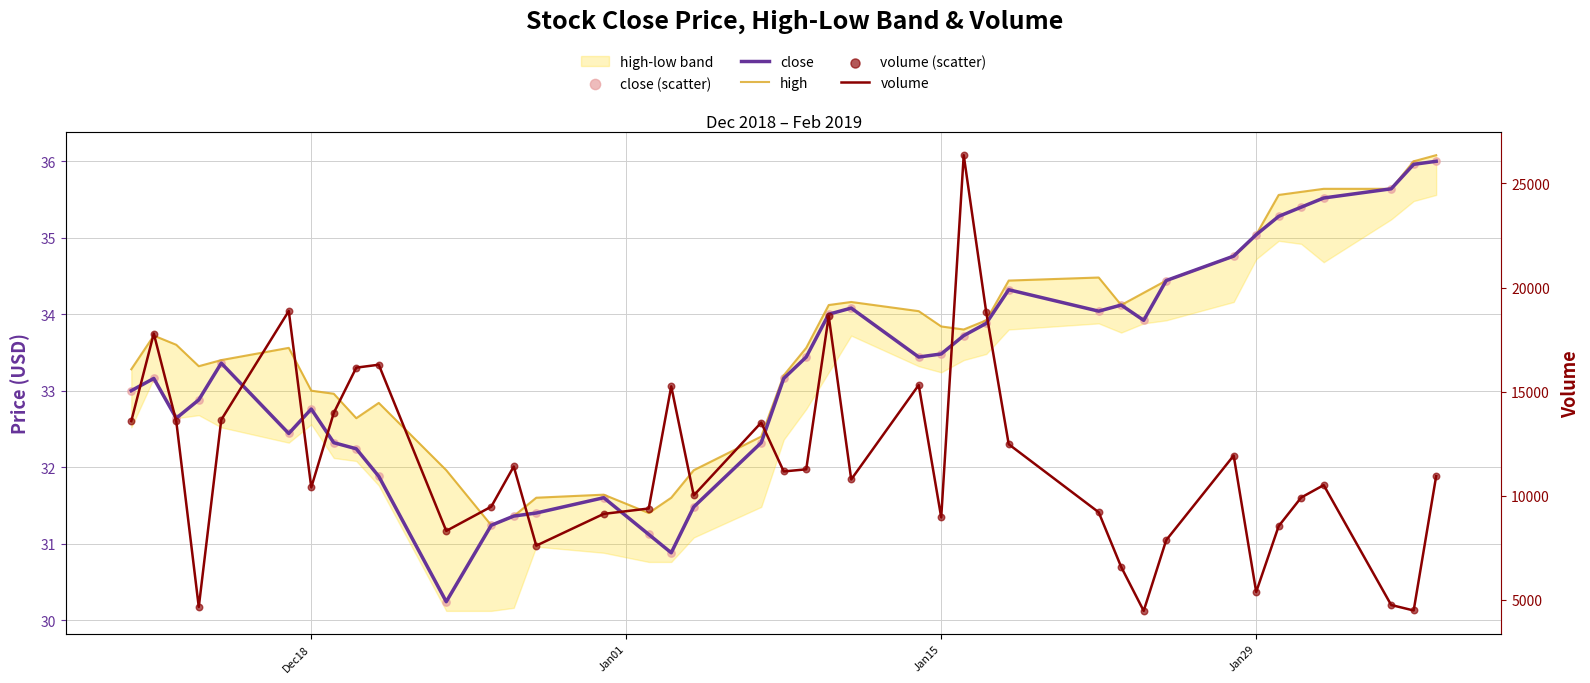

Is the value of high at 32 greater than the value of close at 27?

Yes